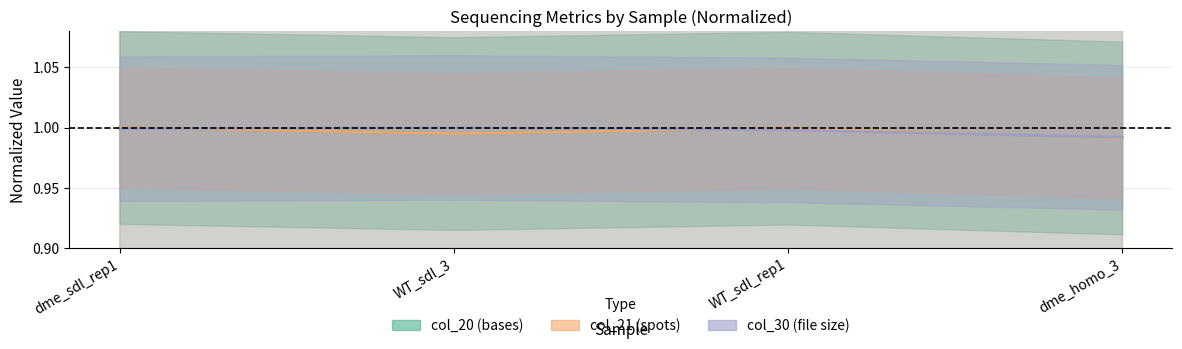

What is the smallest value displayed?

1.0